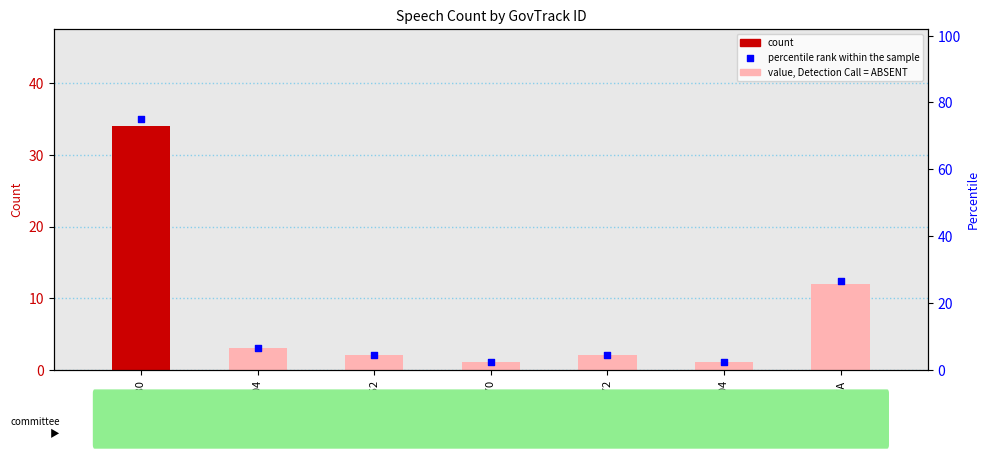

At how many categories does at least one series exceed 54?

1